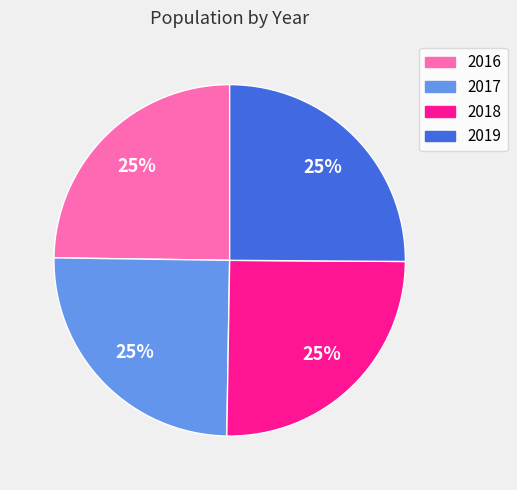

To the nearest percent, what percentage of the pie is 2017?

25%